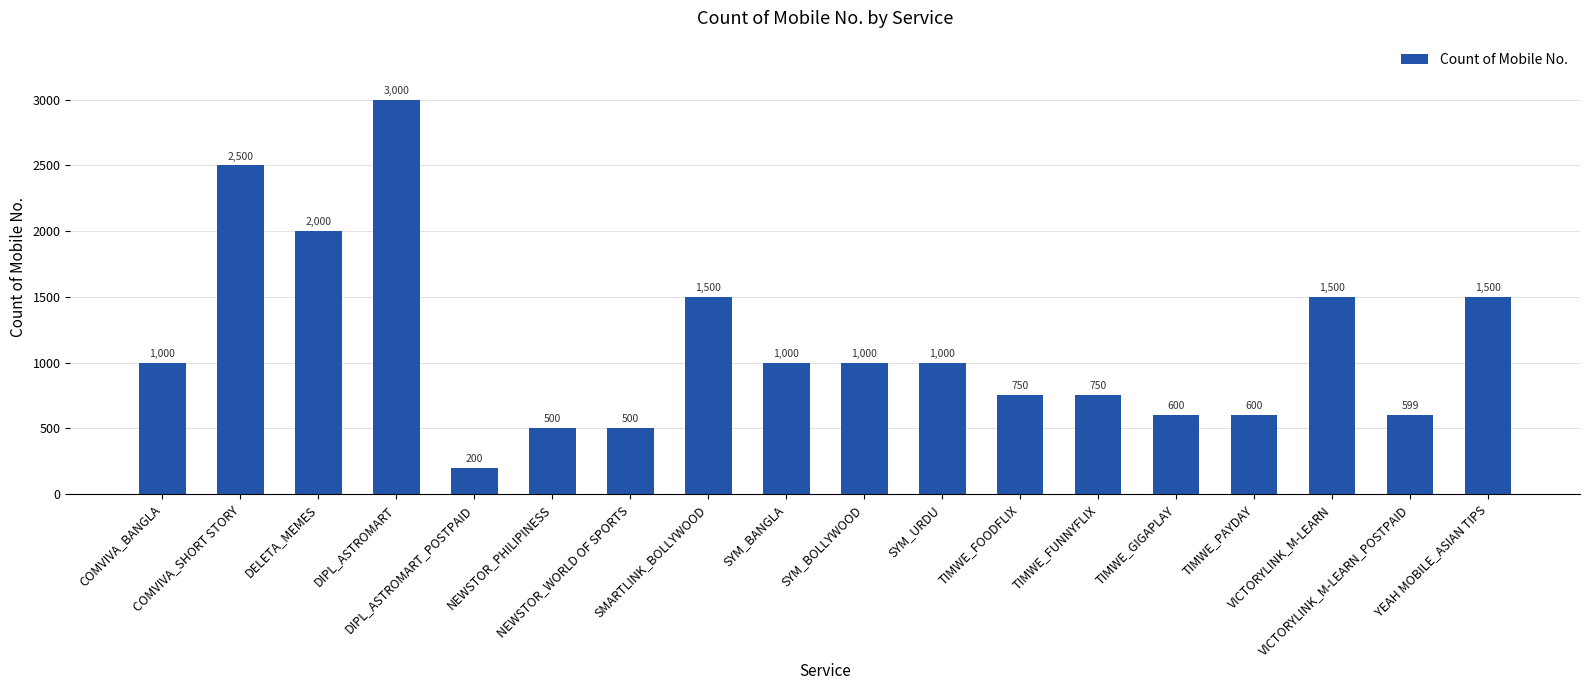

The value at SYM_BOLLYWOOD is 314. True or false?

False